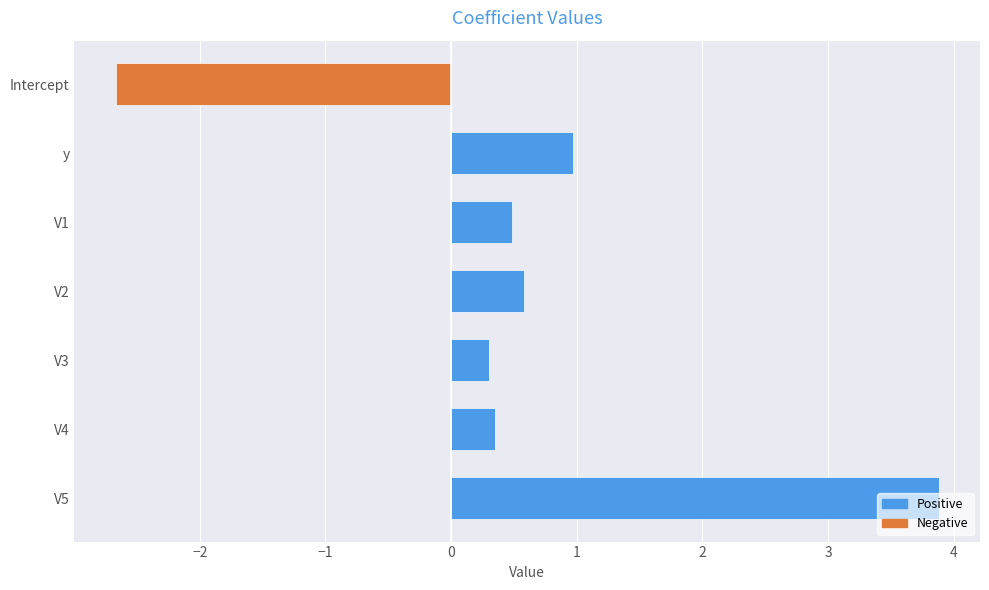

How many positive values are there?

6